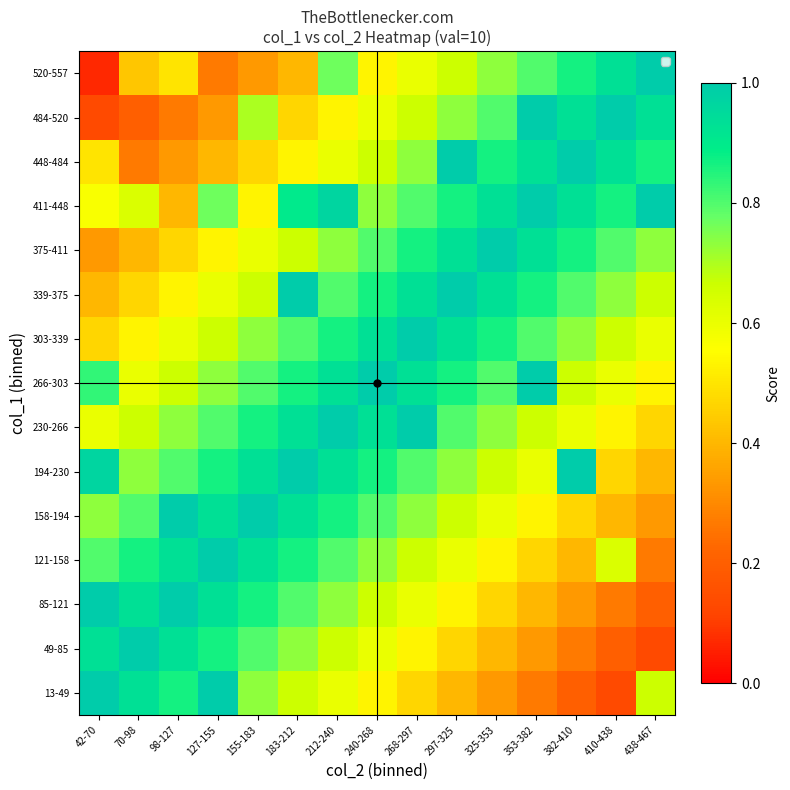

At how many categories does at least one series exceed 0?

15